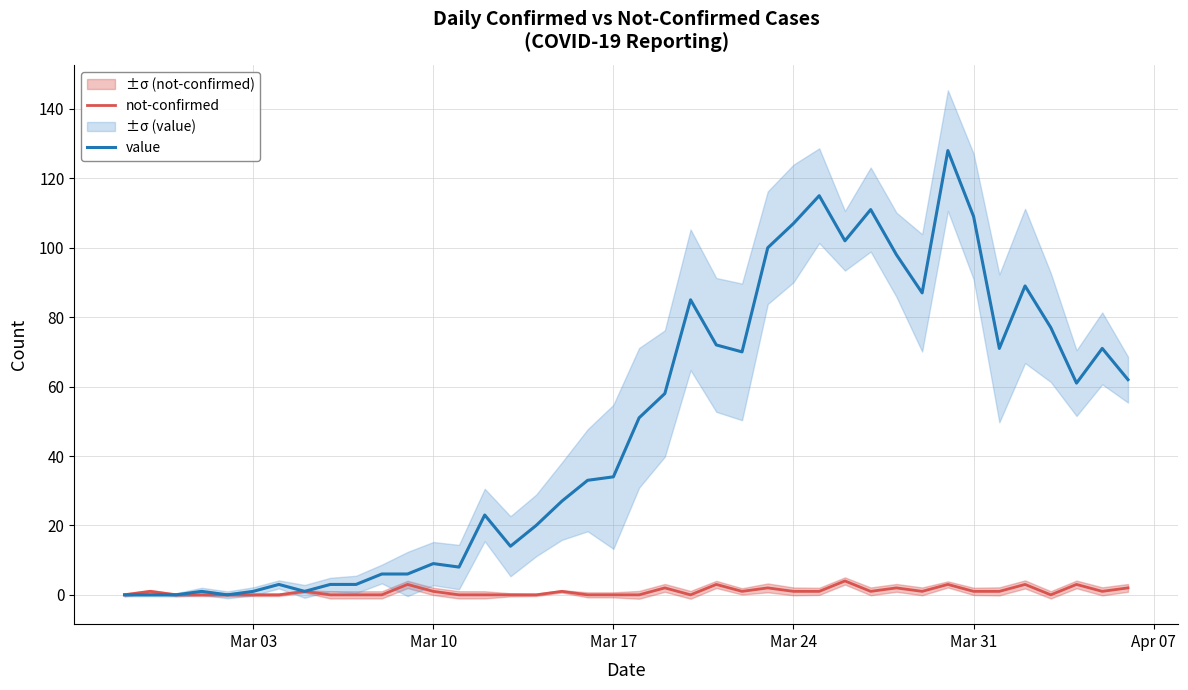

The value of value at Mar 10 is 64. True or false?

False